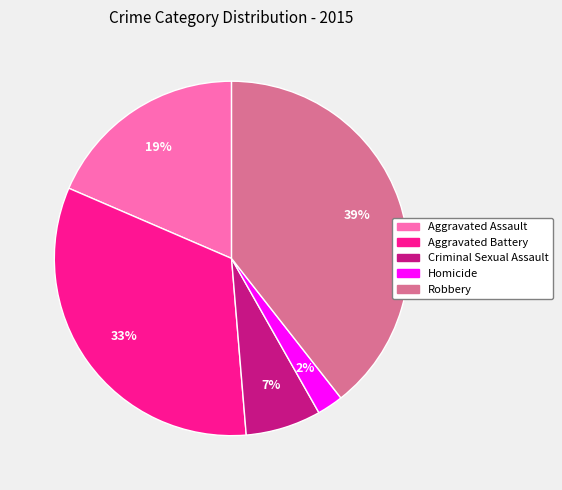

Which category has the biggest portion of the pie?

Robbery